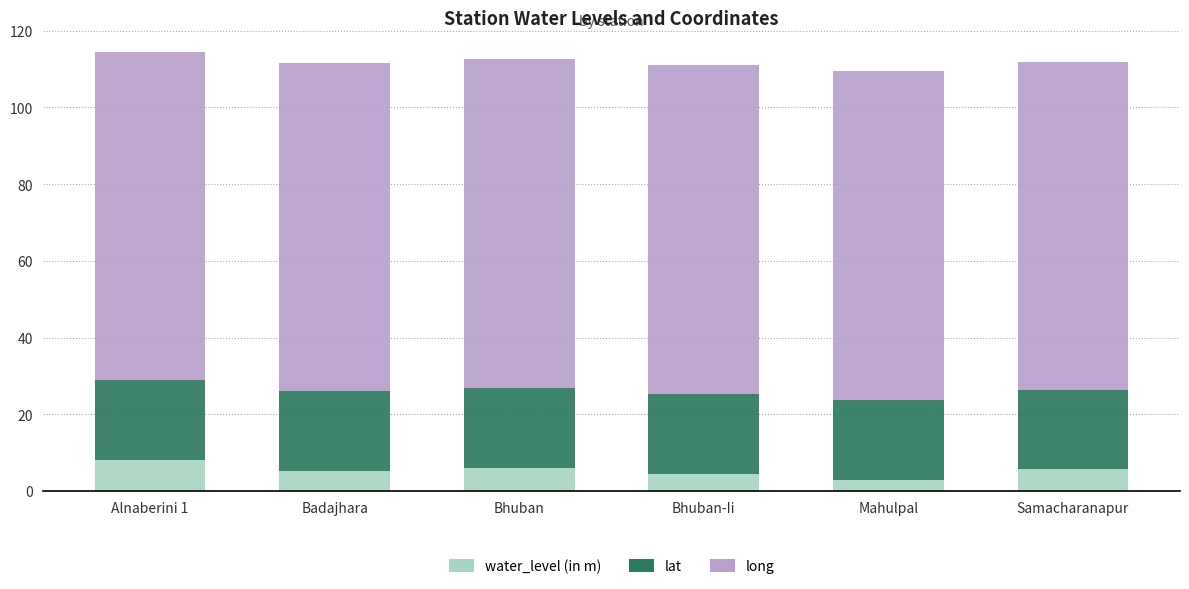

Are the bars grouped side by side (vs. stacked)?

No